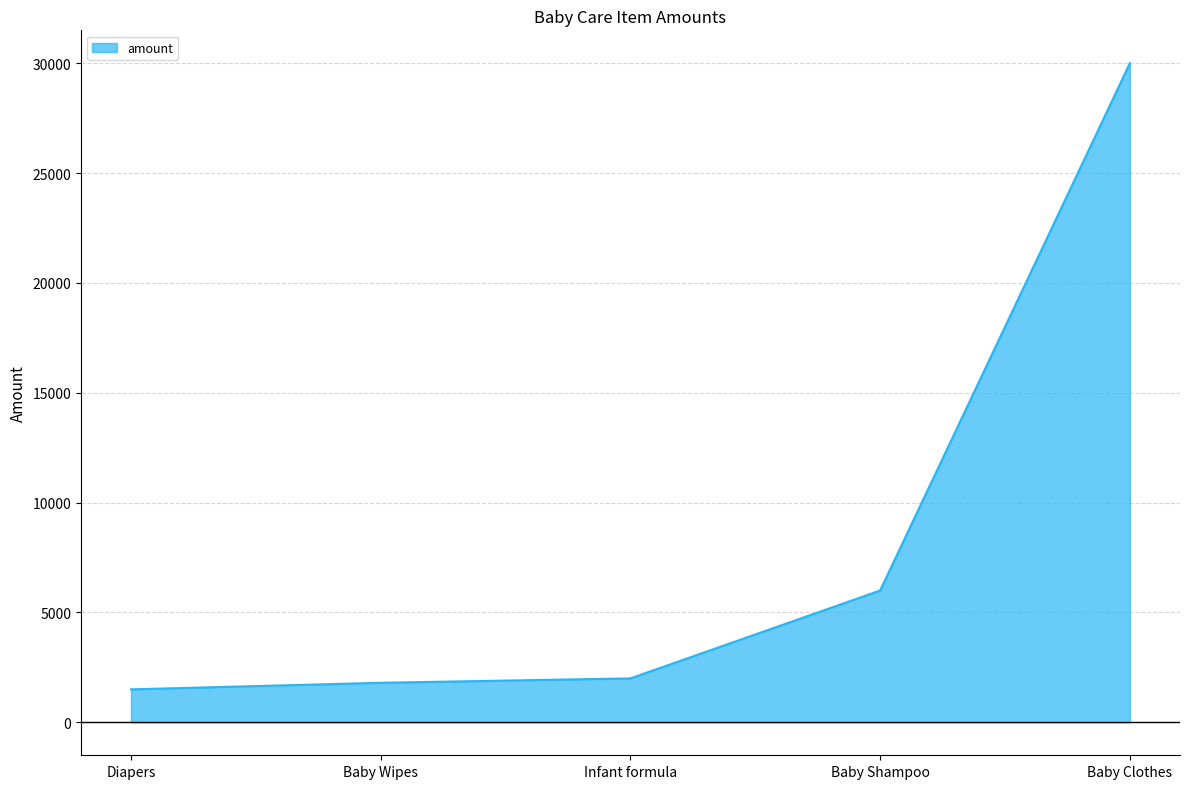

At which category does the chart reach its peak across all series?

Baby Clothes